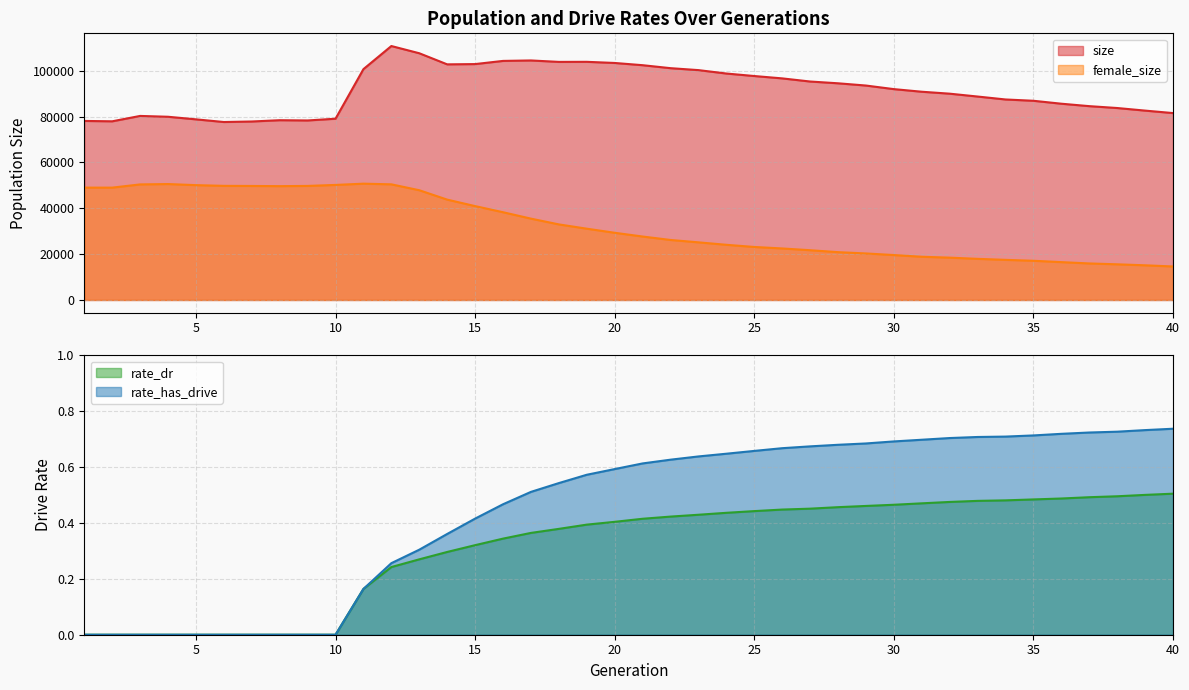

What is the difference between the second highest and minimum values in the rate_dr series?

0.5